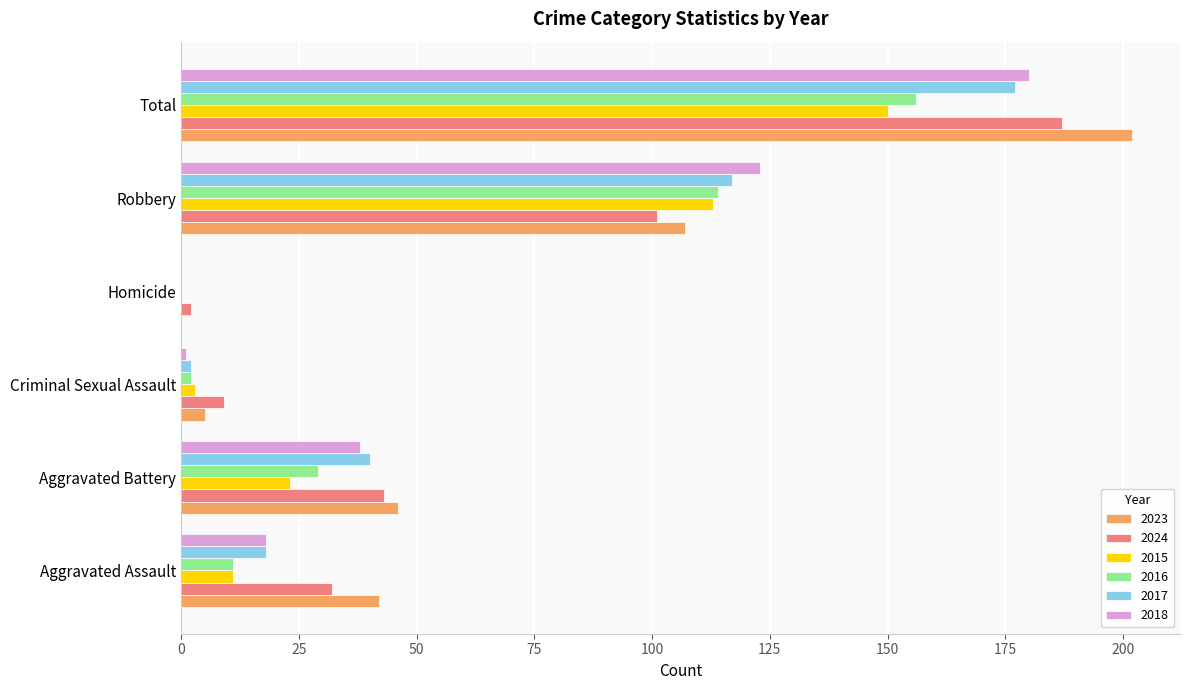

What is the total value across all series at Robbery?

675